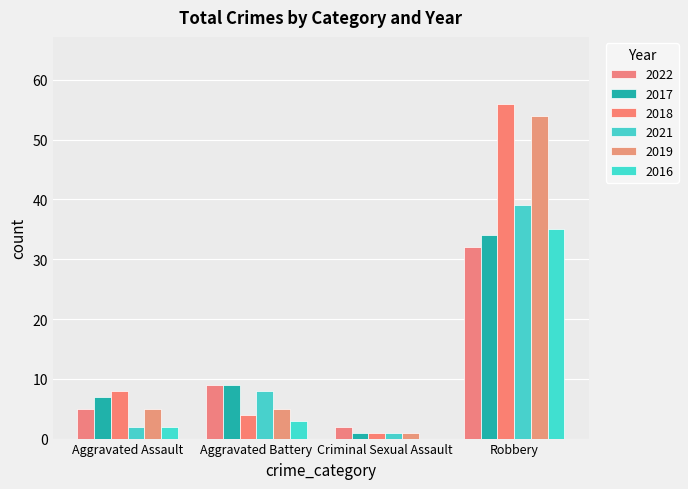

How many categories are shown in the chart?

4